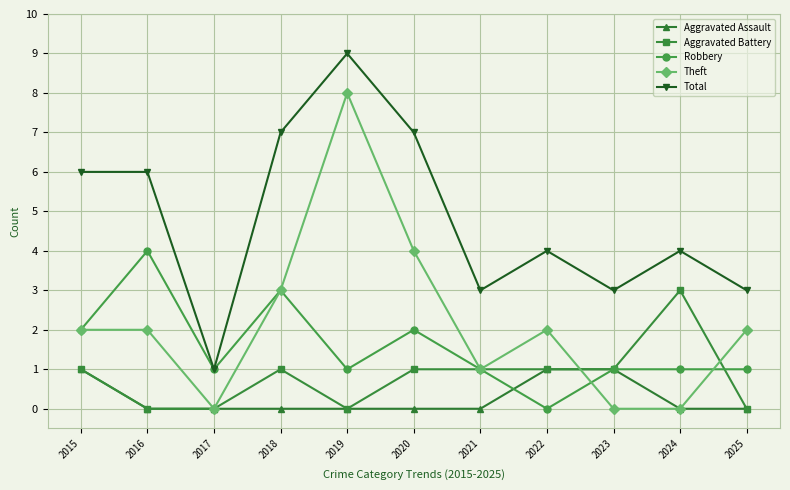

The value of Total at 2022 is 4. True or false?

True